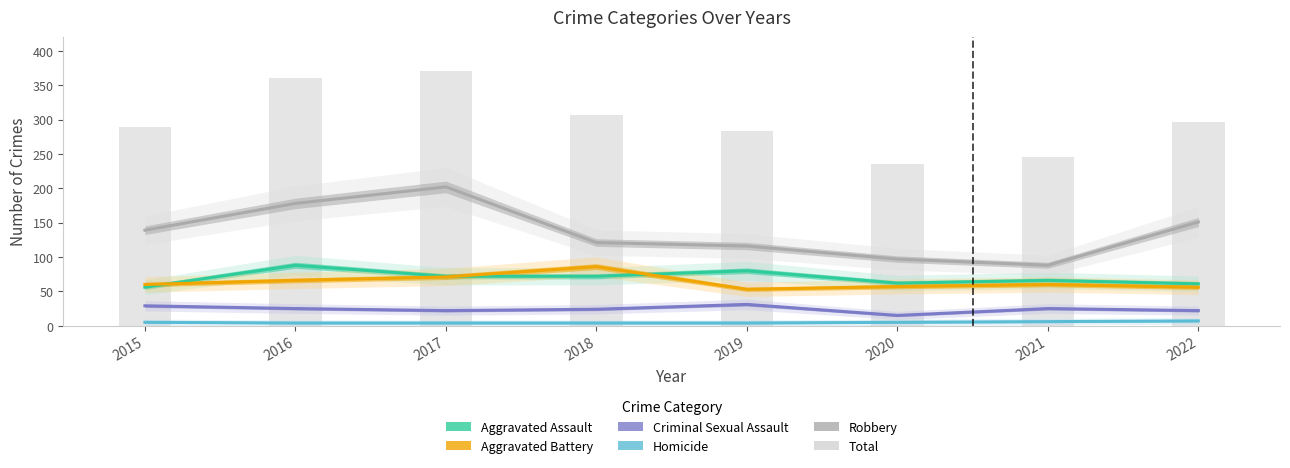

Reading right to left, list all the values displayed in this chart.

Aggravated Assault: 61	66	62	80	72	72	88	56
Aggravated Battery: 56	60	57	53	86	71	66	60
Criminal Sexual Assault: 22	25	15	31	24	22	25	29
Homicide: 7	6	5	4	4	4	4	5
Robbery: 151	88	97	116	121	202	178	139
Total: 297	245	236	284	307	371	361	289